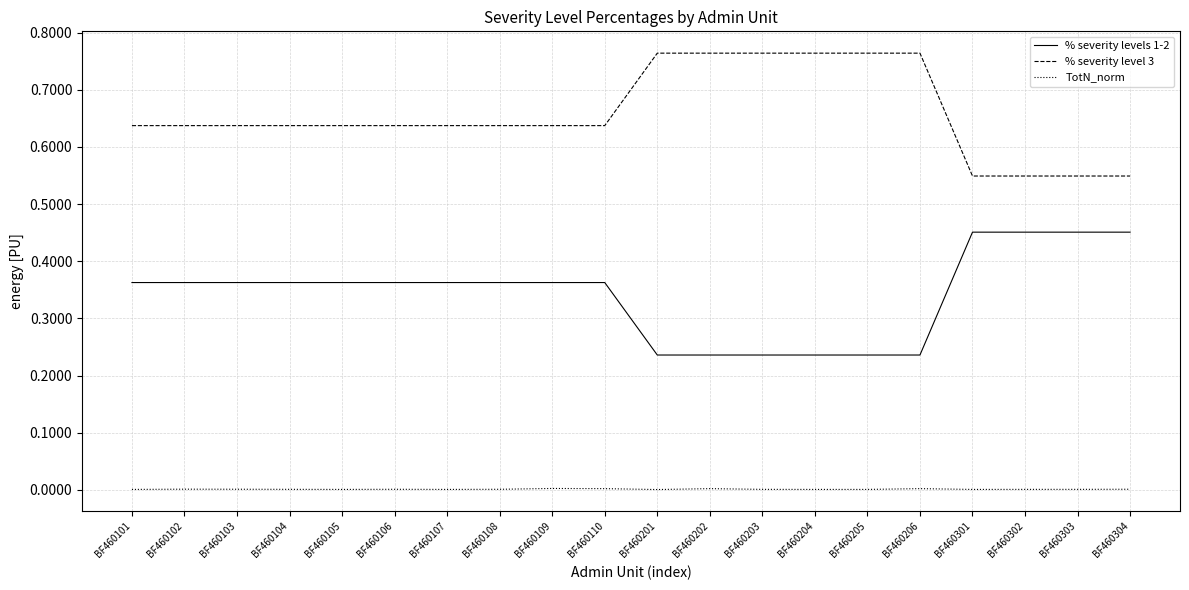

Does the chart display data point markers on the line(s)?

No